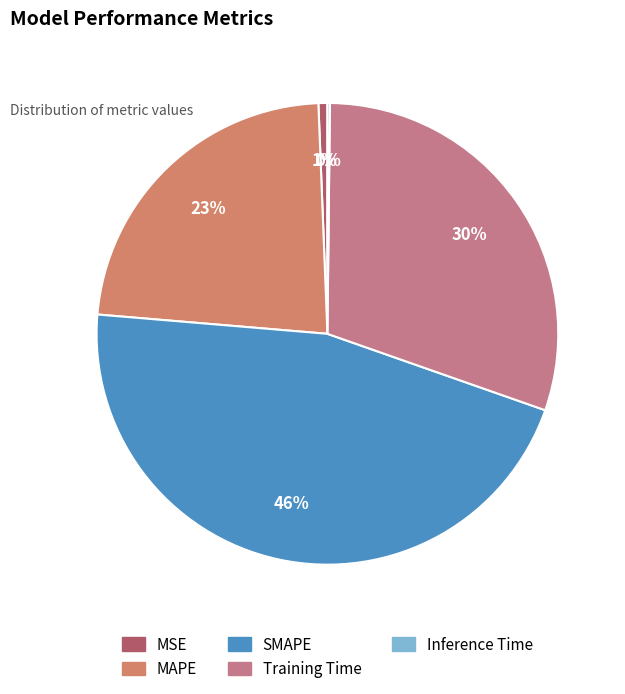

Is MAPE the majority of the pie?

No